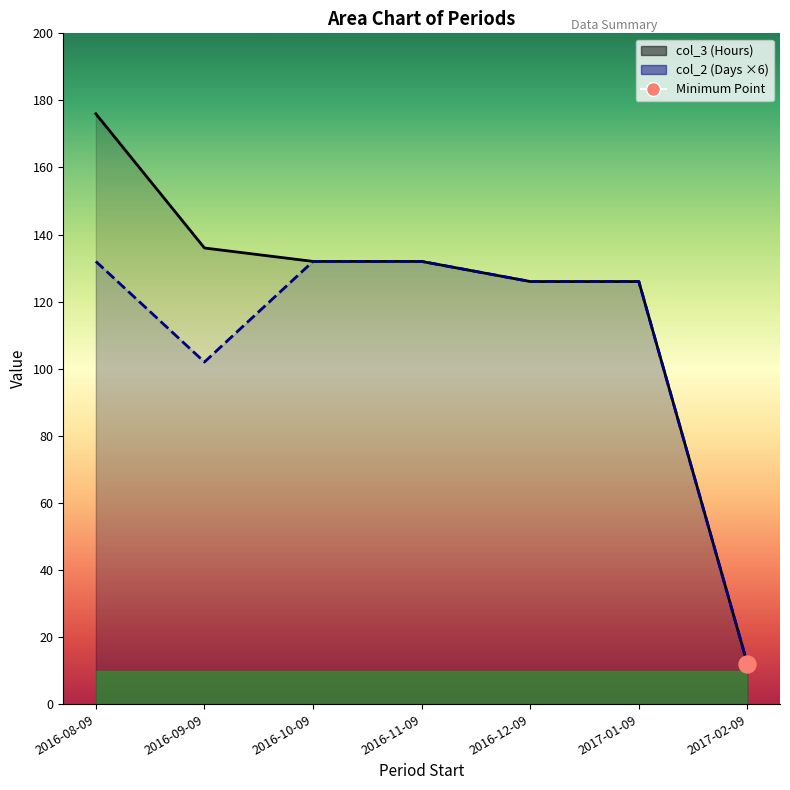

Which series contains the lowest Y value?

col_3 (Hours)